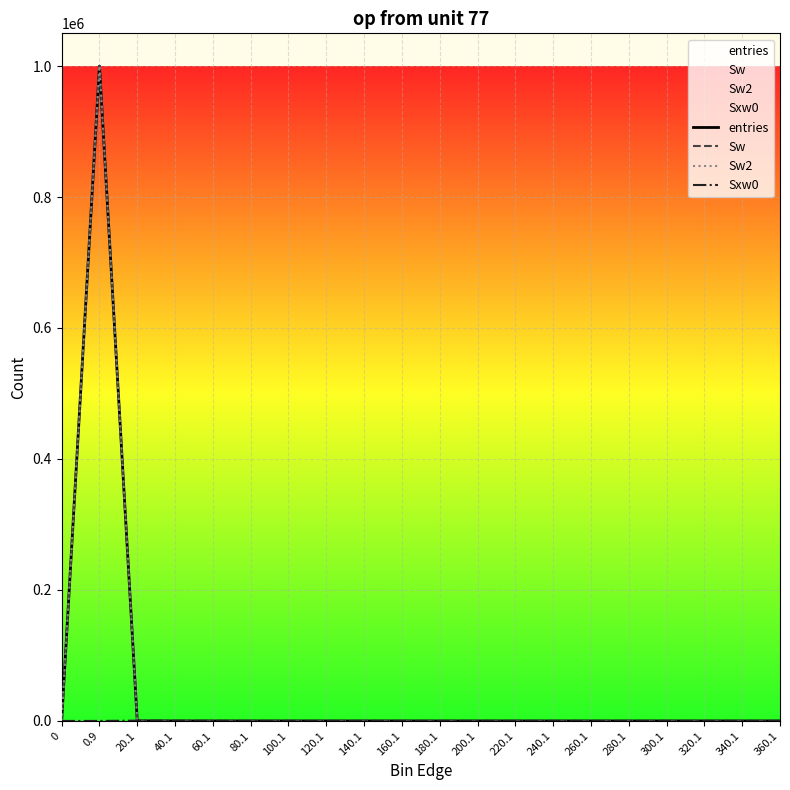

True or false: entries and Sw2 cross at least once.

False